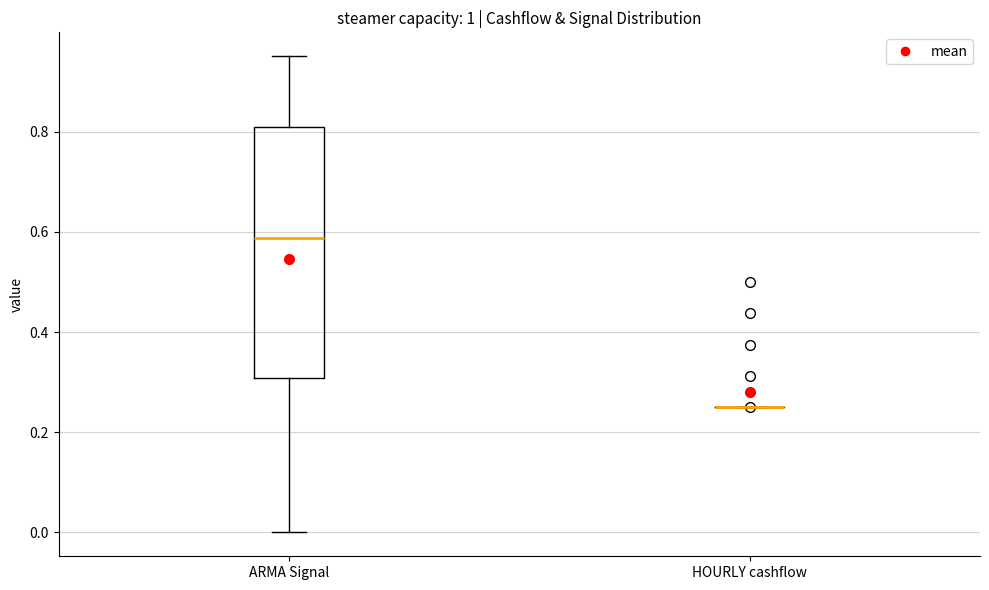

Reading left to right, read every box against the y-axis: the position of its median line, the range the box covers, and the ends of its whiskers. The values are not printed on the chart, so give them approximately, as read against the axis.

ARMA Signal: median 0.58, box 0.30 to 0.80, whiskers 0.00 to 0.96
HOURLY cashflow: box collapsed to a line at 0.26, whiskers 0.26 to 0.26